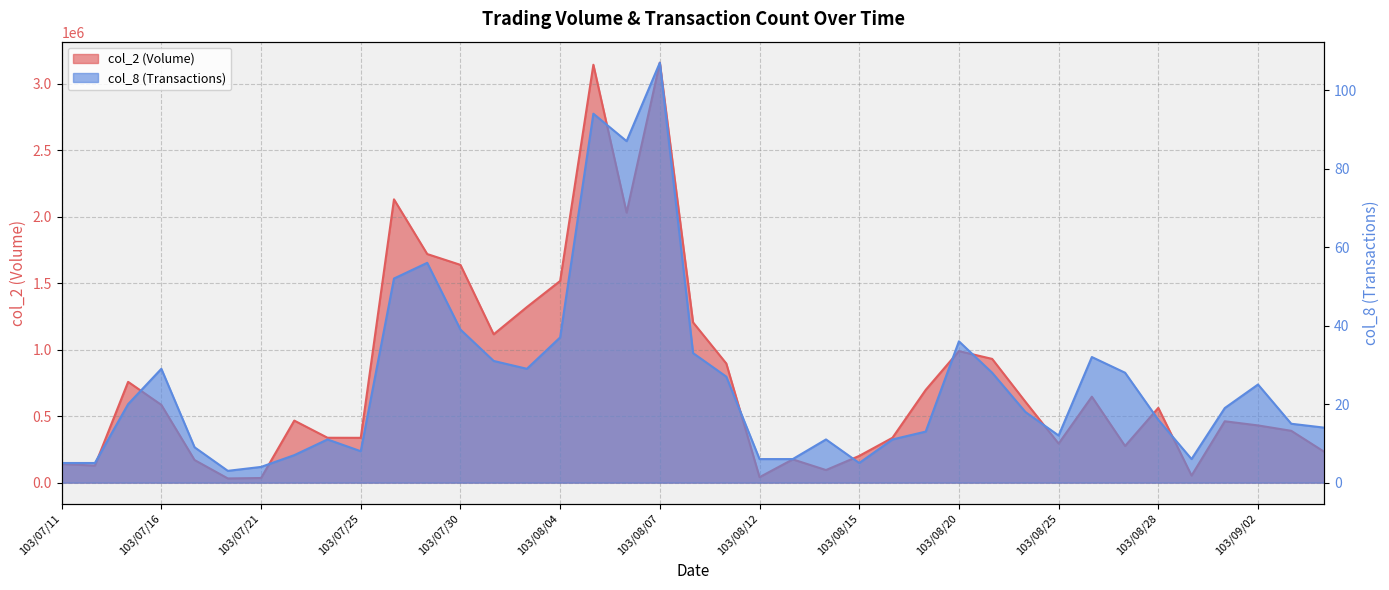

What is the approximate value of col_8 at 103/08/11?

27